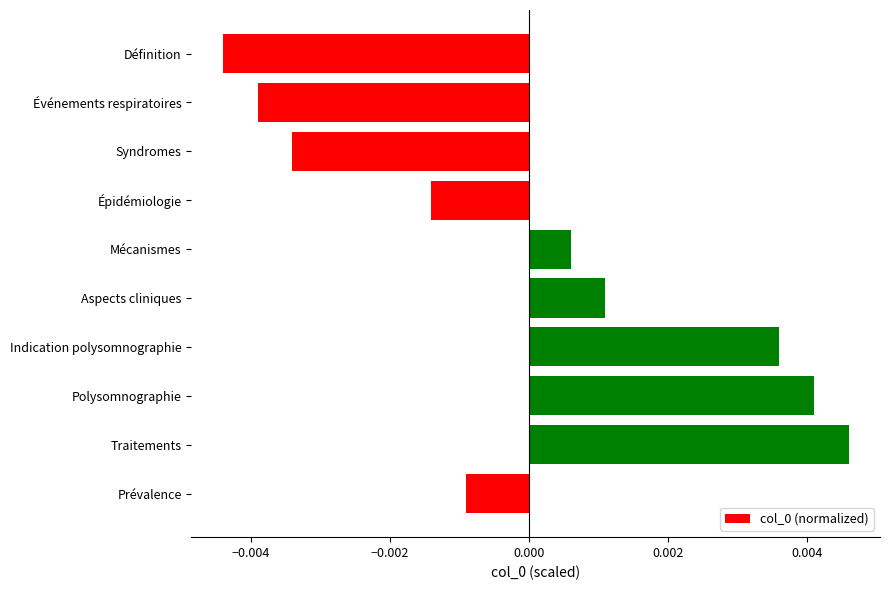

How many values exceed 0?

5